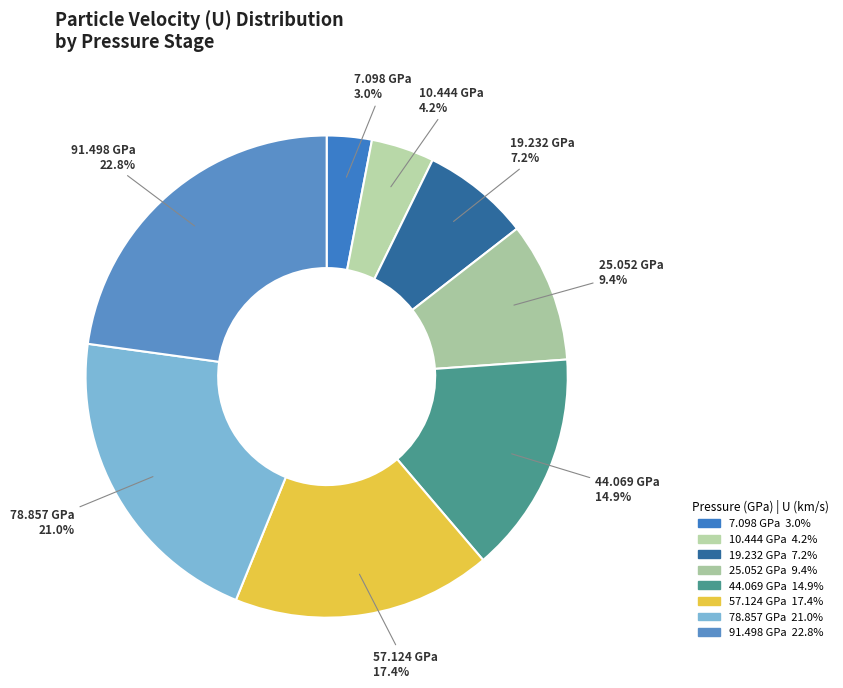

What is the smallest slice in the pie chart?

7.098 GPa